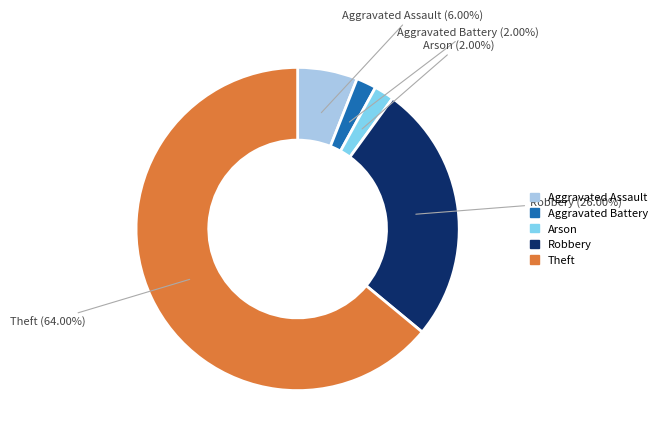

What portion of the pie excludes Robbery?

74.0%